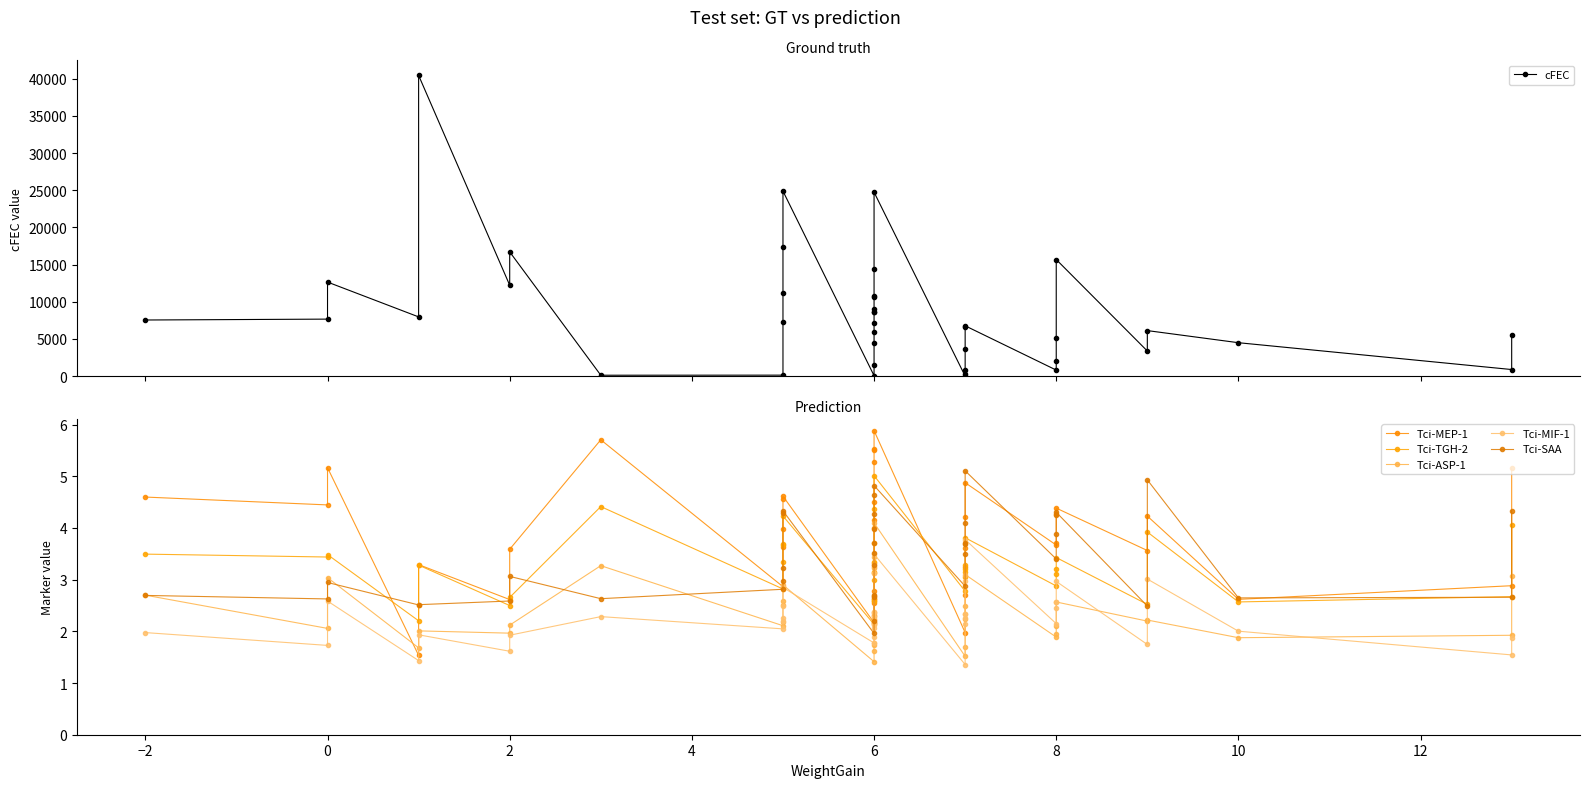

Reading left to right, transcribe all the data shown in this chart.

cFEC: 7548.0	7667.0	12651.0	7967.0	40457.0	12228.0	16712.0	119.0	130.0	7346.0	11127.0	17364.0	24886.0	60.0	1560.0	4416.0	5940.0	7187.0	8583.0	8681.0	9075.0	10692.0	10839.0	14355.0	24742.0	0.0	264.0	809.0	3696.0	6566.0	6770.0	811.0	2036.0	5174.0	15684.0	3377.0	6123.0	4494.0	884.0	5575.0
Tci-MEP-1: 4.6	4.4	5.2	1.5	3.3	2.6	3.6	5.7	2.9	3.6	4.0	4.6	4.6	2.2	2.3	2.5	2.6	2.8	4.0	4.2	4.5	5.3	5.5	5.5	5.9	2.0	2.7	3.2	3.6	4.2	4.9	3.7	3.7	4.3	4.4	3.6	4.2	2.6	2.9	5.2
Tci-TGH-2: 3.5	3.4	3.5	2.2	3.3	2.5	2.7	4.4	2.8	3.3	3.7	3.7	4.2	2.1	2.6	2.6	2.6	3.0	3.1	3.1	3.3	3.3	3.7	4.4	5.0	2.8	3.1	3.1	3.2	3.3	3.8	2.9	3.1	3.2	3.4	2.5	3.9	2.6	2.7	4.1
Tci-ASP-1: 2.7	2.1	3.0	1.7	2.0	2.0	2.1	3.3	2.1	2.2	2.5	2.6	2.9	1.4	1.6	1.7	1.8	2.2	2.2	2.3	2.4	3.2	3.2	3.4	4.1	1.5	1.7	2.2	2.3	2.5	3.1	1.9	2.0	2.1	2.6	2.2	2.2	1.9	1.9	3.1
Tci-MIF-1: 2.0	1.7	2.6	1.4	1.9	1.6	1.9	2.3	2.0	2.2	2.3	2.5	2.8	1.8	1.9	2.1	2.1	2.2	2.2	2.3	2.4	2.4	3.1	3.3	3.5	1.4	2.1	2.3	2.3	3.0	3.8	2.1	2.5	2.6	3.0	1.7	3.0	2.0	1.5	1.9
Tci-SAA: 2.7	2.6	2.9	2.5	2.5	2.6	3.1	2.6	2.8	3.0	3.2	4.3	4.3	2.0	2.2	2.7	2.7	2.7	3.3	3.5	3.7	4.0	4.3	4.6	4.8	2.9	3.5	3.7	3.7	4.1	5.1	3.4	3.9	4.2	4.3	2.5	4.9	2.6	2.7	4.3